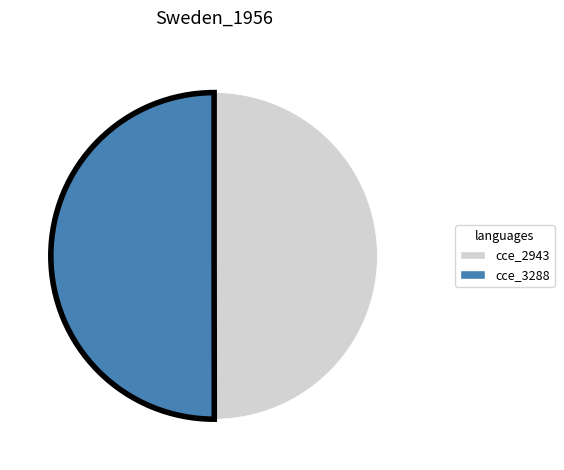

How many segments does this pie chart have?

2